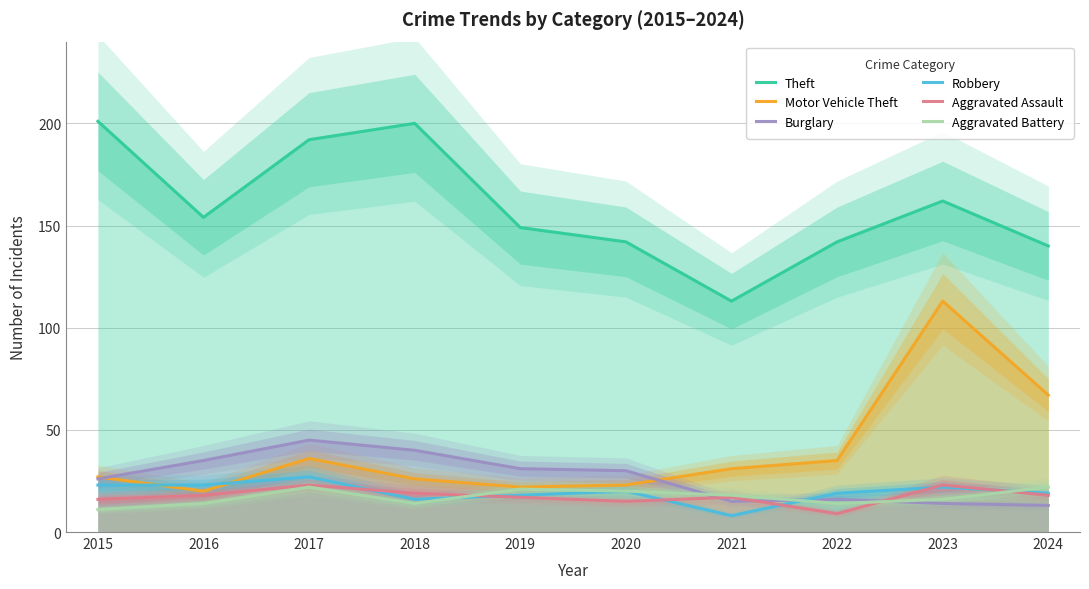

Rank the categories by Theft value from lowest to highest.

2021, 2024, 2020, 2022, 2019, 2016, 2023, 2017, 2018, 2015